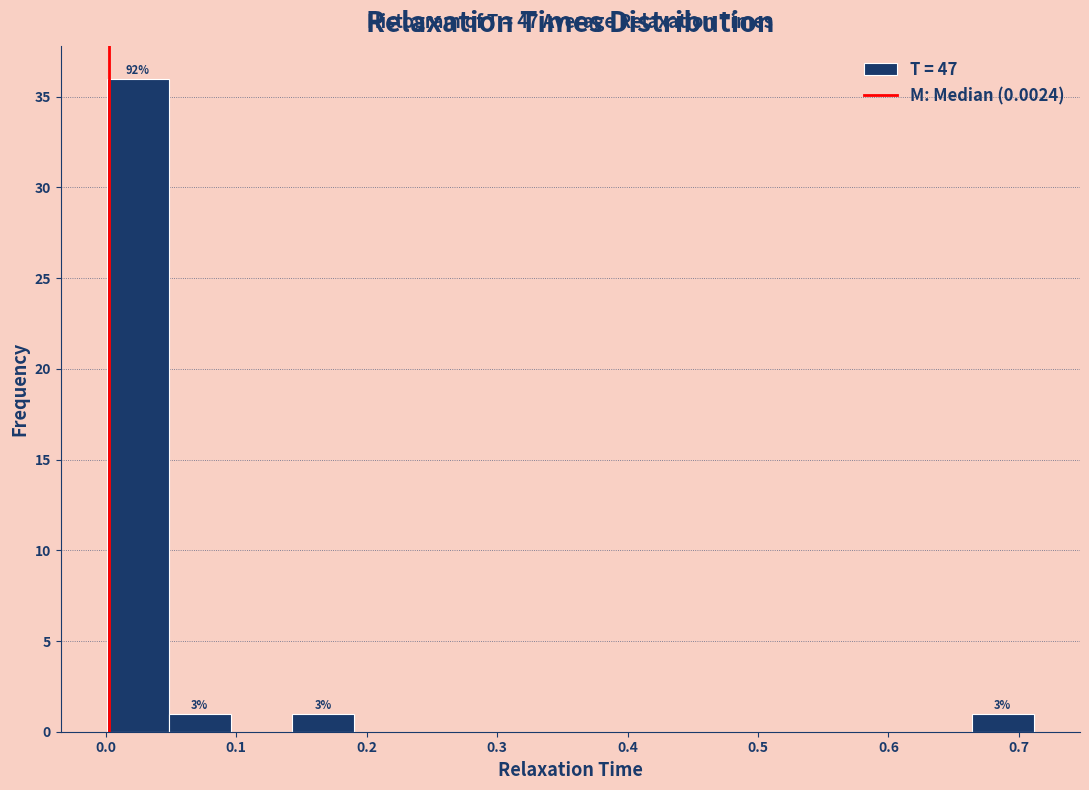

Which range on the x-axis has the tallest bar?

0.00 to 0.05